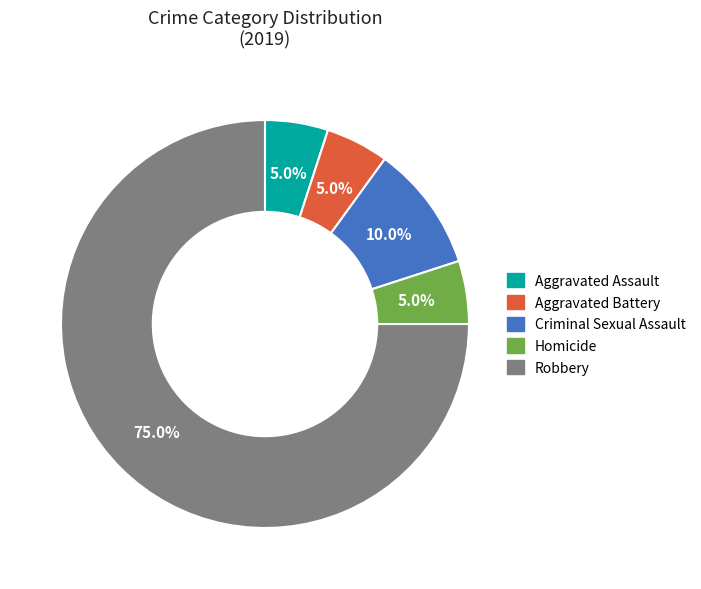

Is it true that Aggravated Assault is 5% of the pie?

True